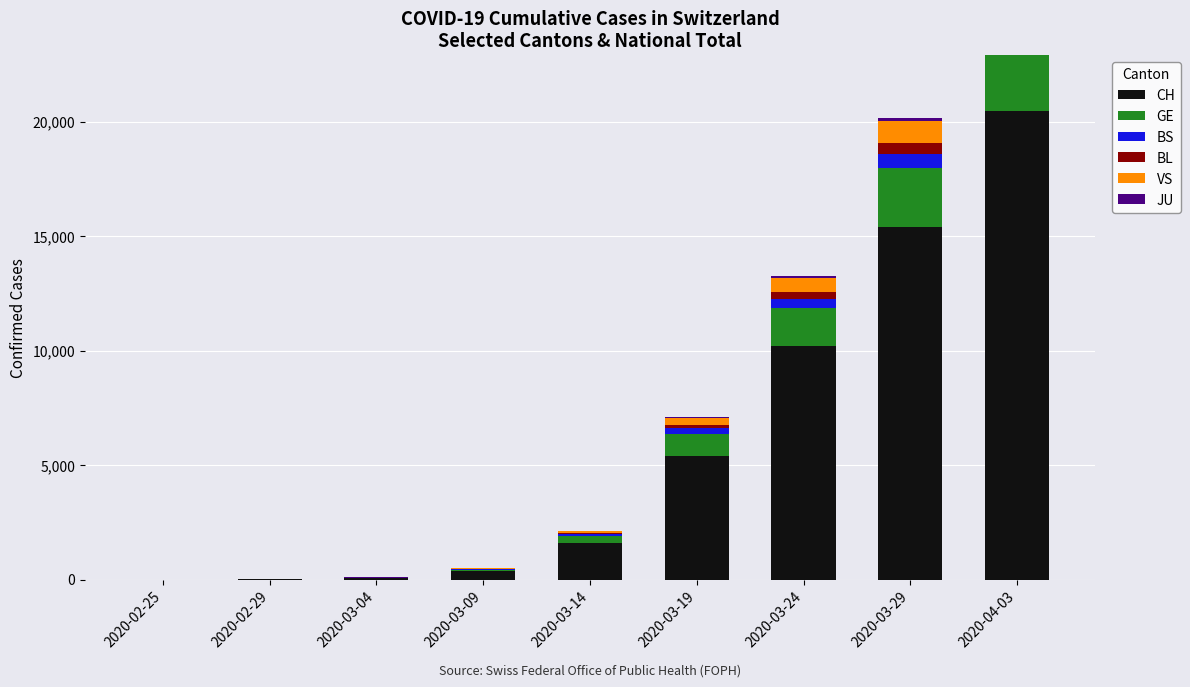

The value of JU at 2020-02-29 is 1. True or false?

True